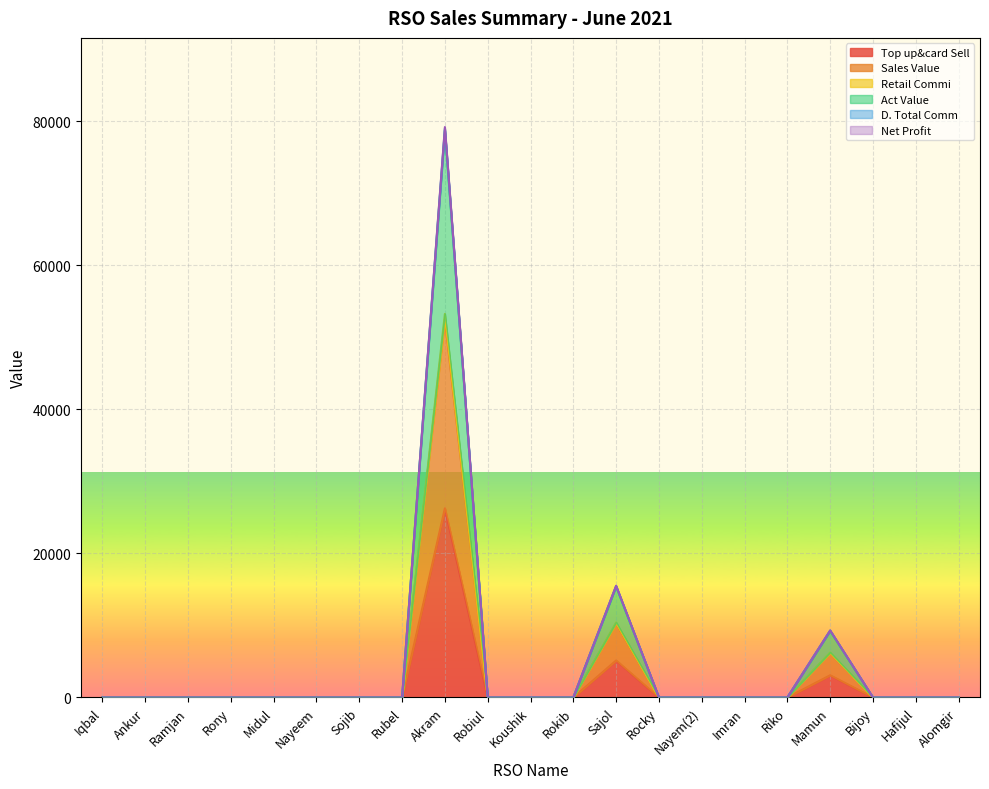

True or false: Retail Commi has more than 1 points higher than both neighbors.

True